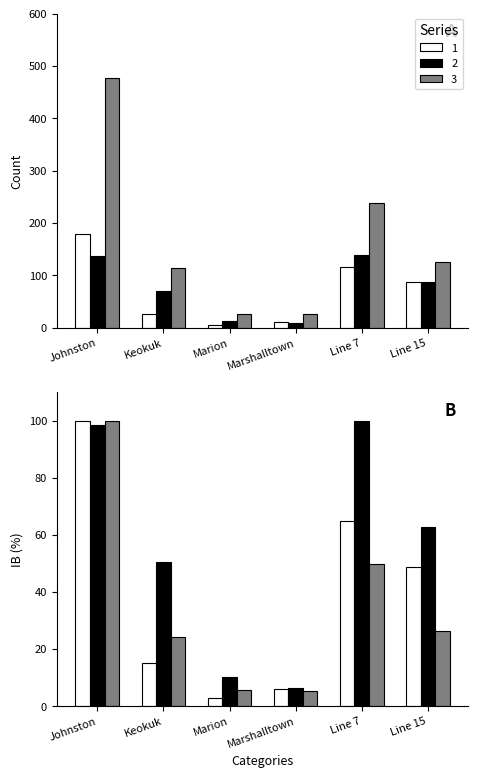

Reading left to right, what are all the values shown in this chart?

1: 180	27	5	11	117	88
2: 137	70	14	9	139	87
3: 478	115	27	26	238	125